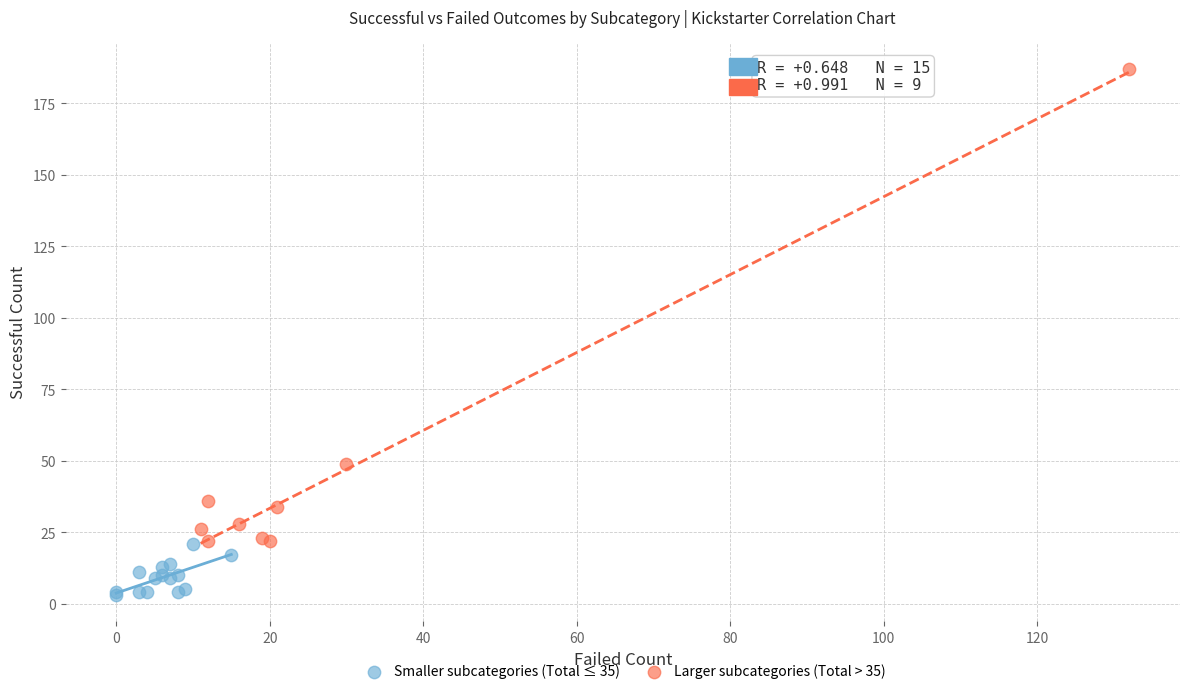

Which series reaches the minimum Y coordinate?

Smaller subcategories (Total ≤ 35)